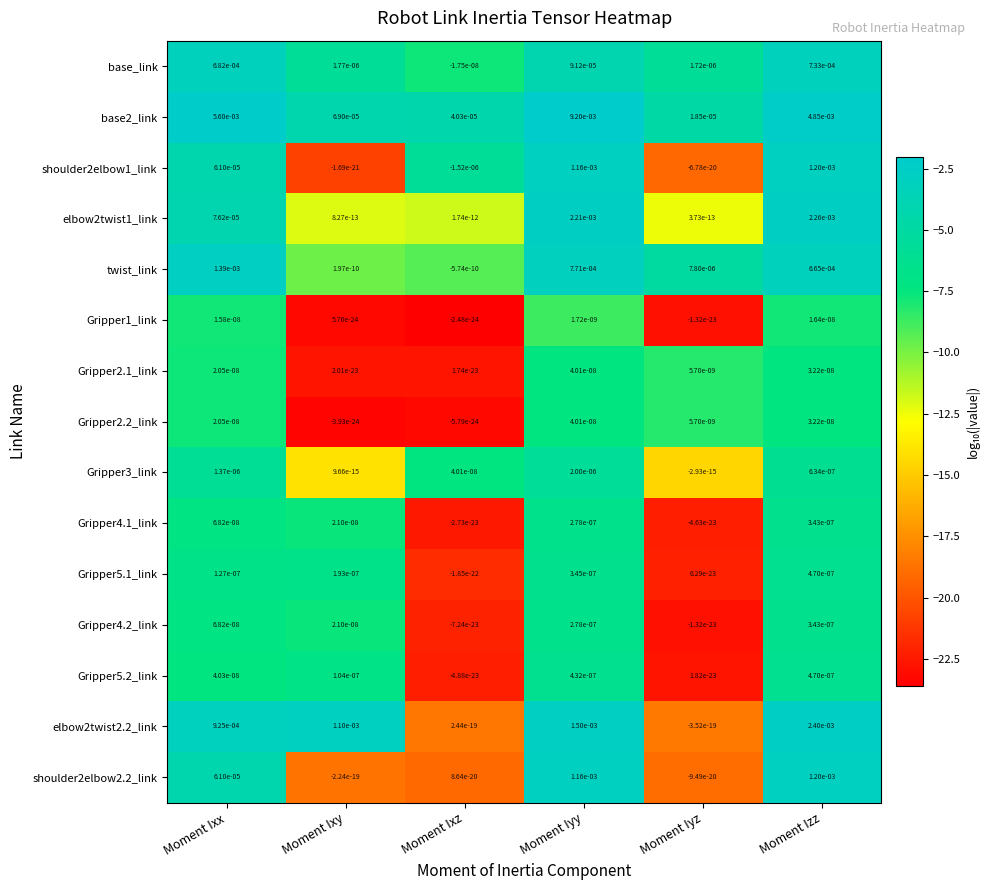

The value of elbow2twist2.2_link at Moment Iyy is 0.0. True or false?

True